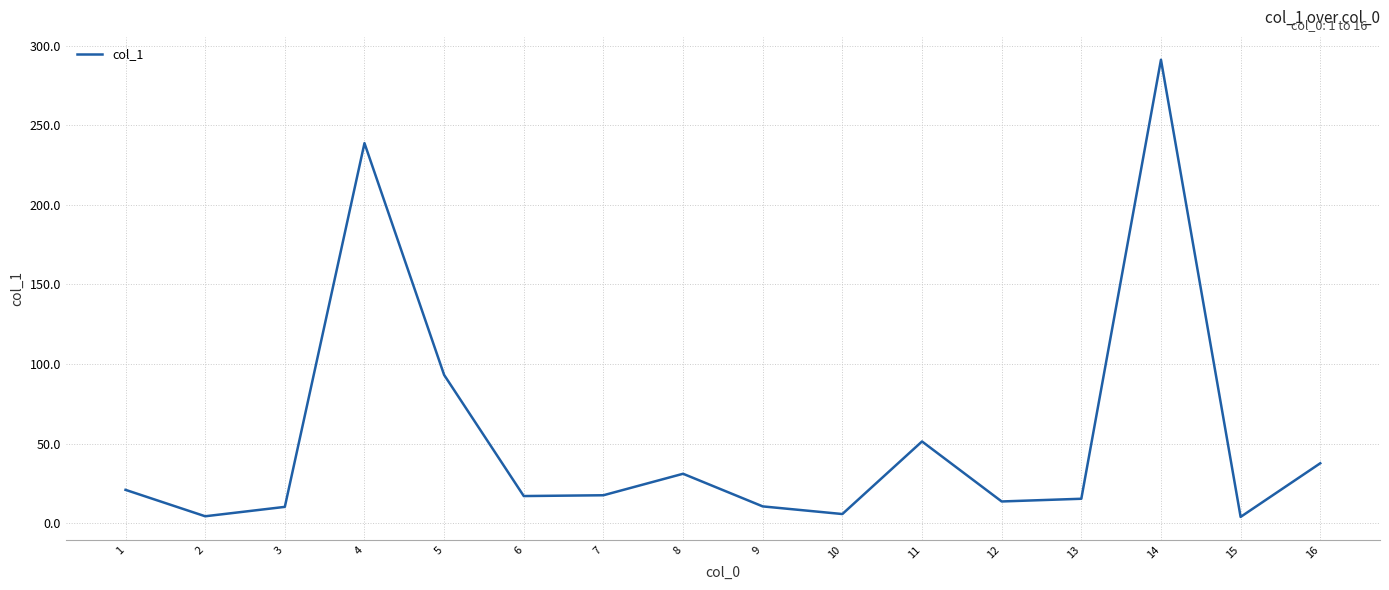

Does the chart display data point markers on the line(s)?

No